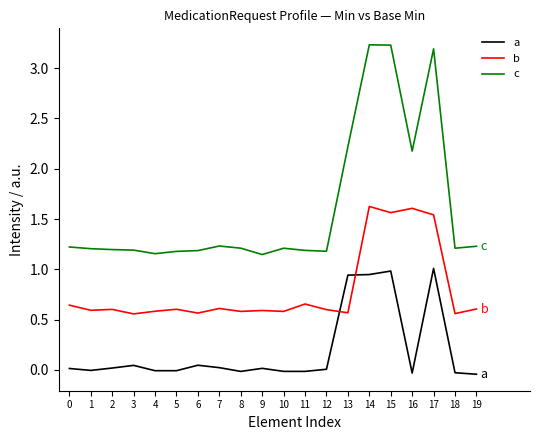

The value of a at 3 is 0.0. True or false?

True